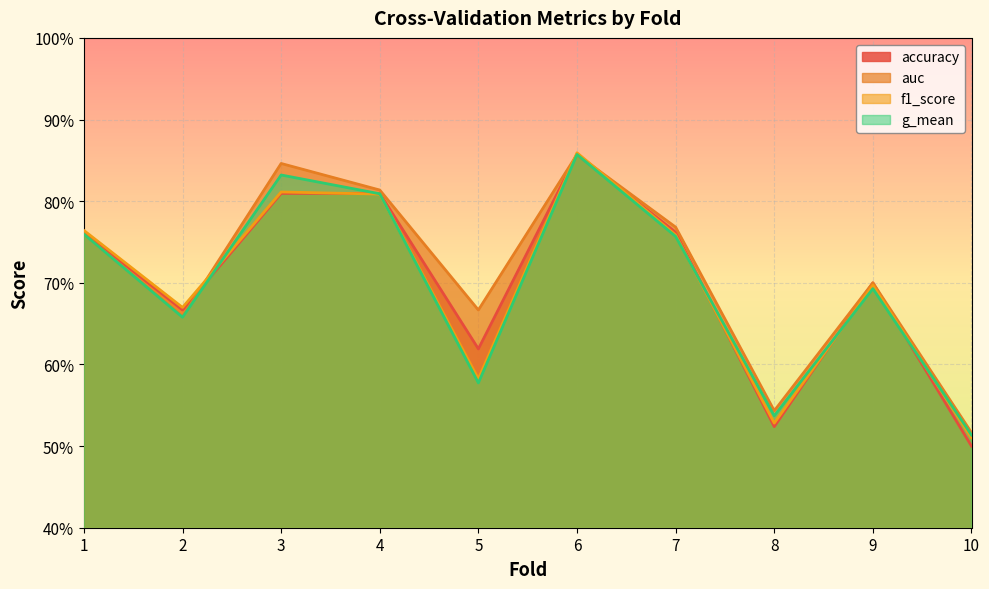

What are all the series names shown in the legend?

accuracy, auc, f1_score, g_mean